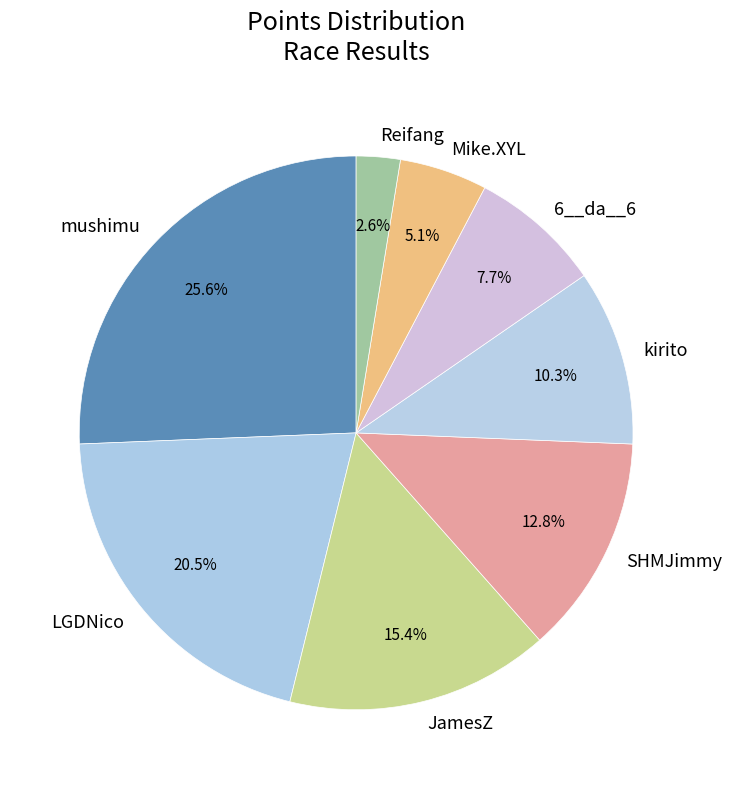

What is the largest slice in the pie chart?

mushimu